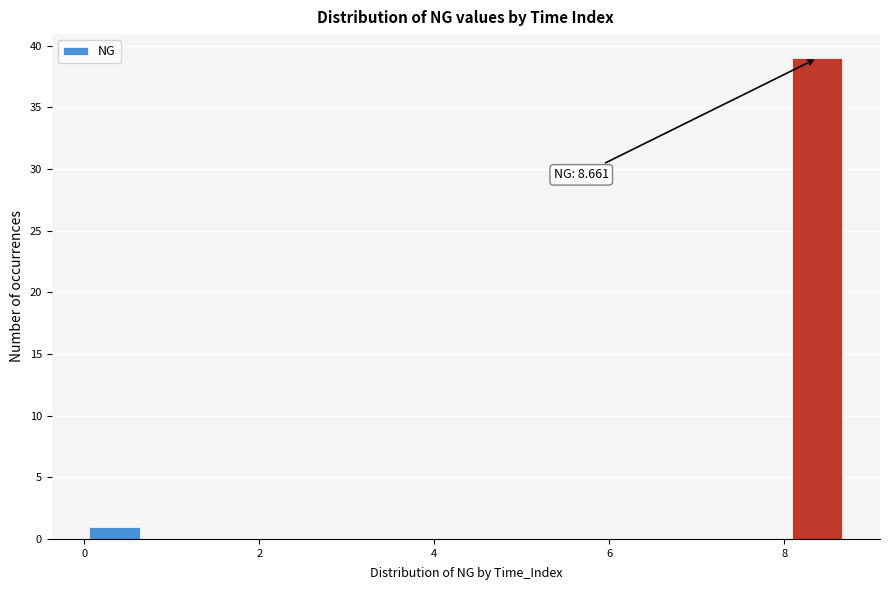

Around what value on the x-axis is the tallest bar? Give the approximate position of its centre, as read against the axis.

8.4